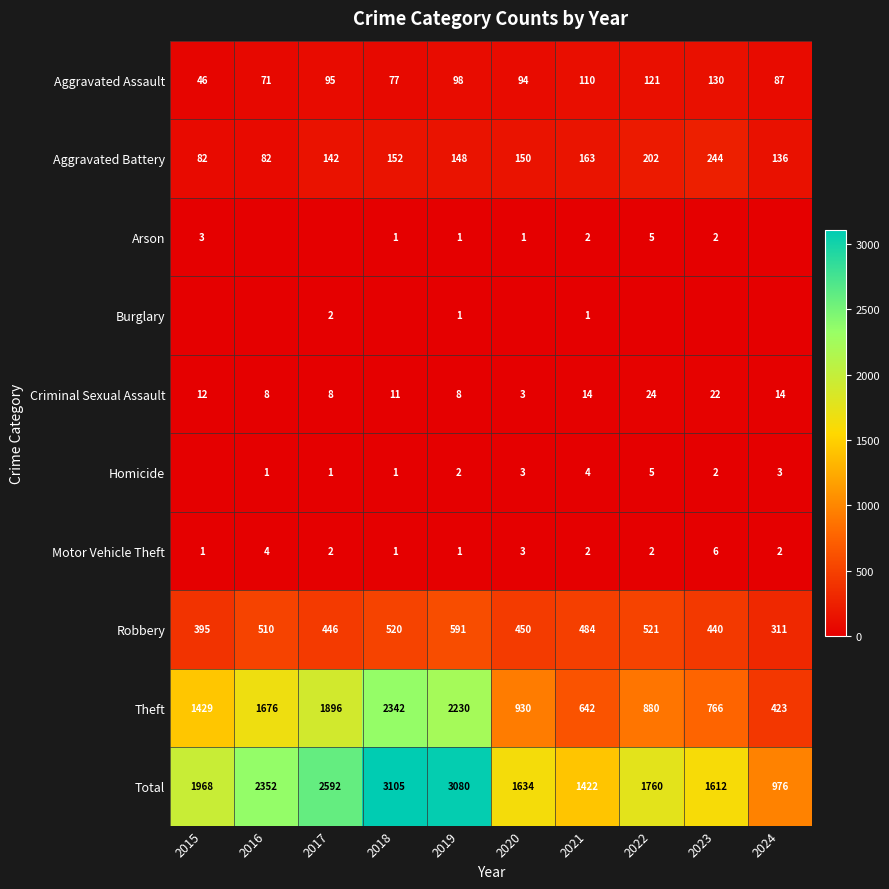

How many data points in Theft are less than 1429?

5